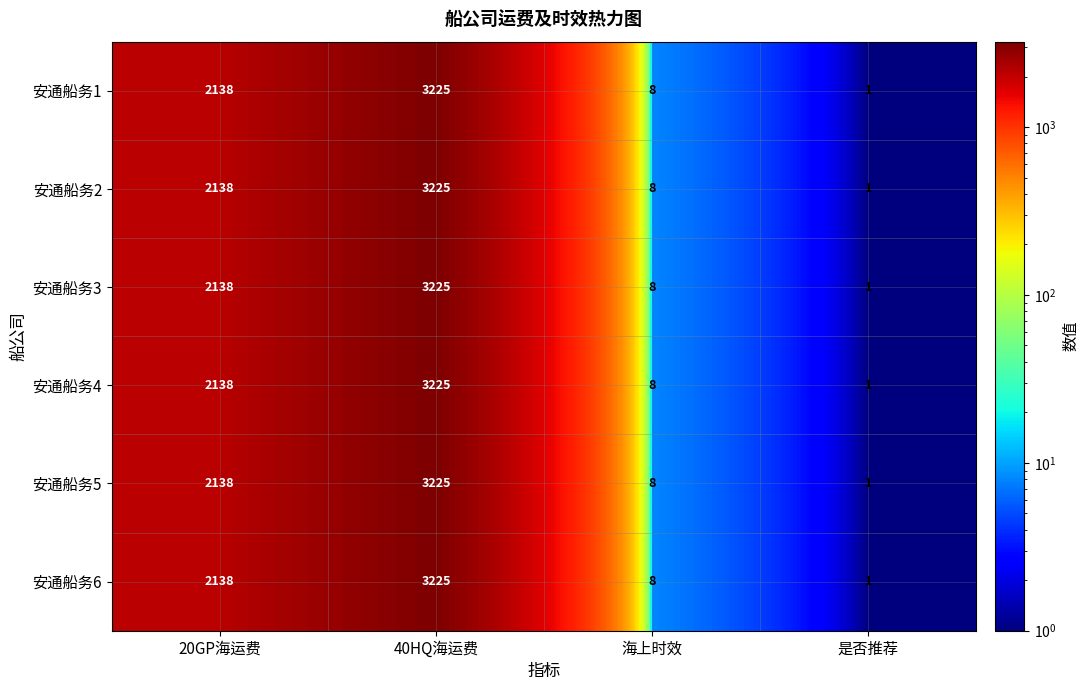

What is the greatest value displayed?

3225